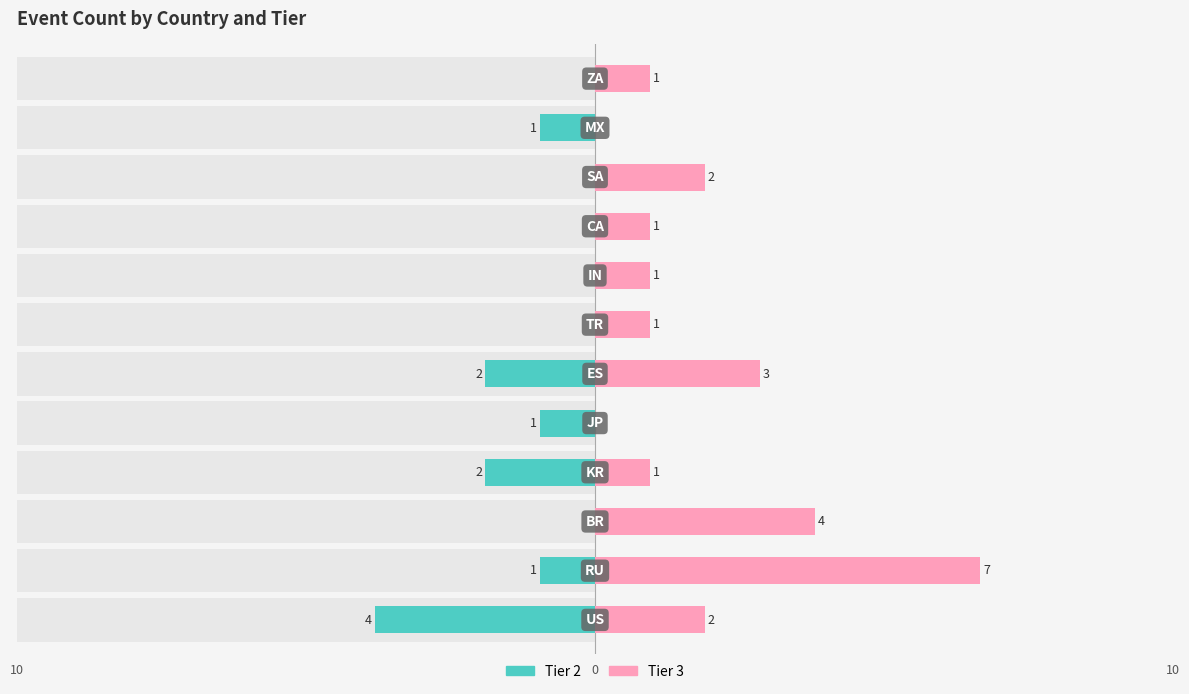

Is it true that Tier 2 equals 0 at 7?

True